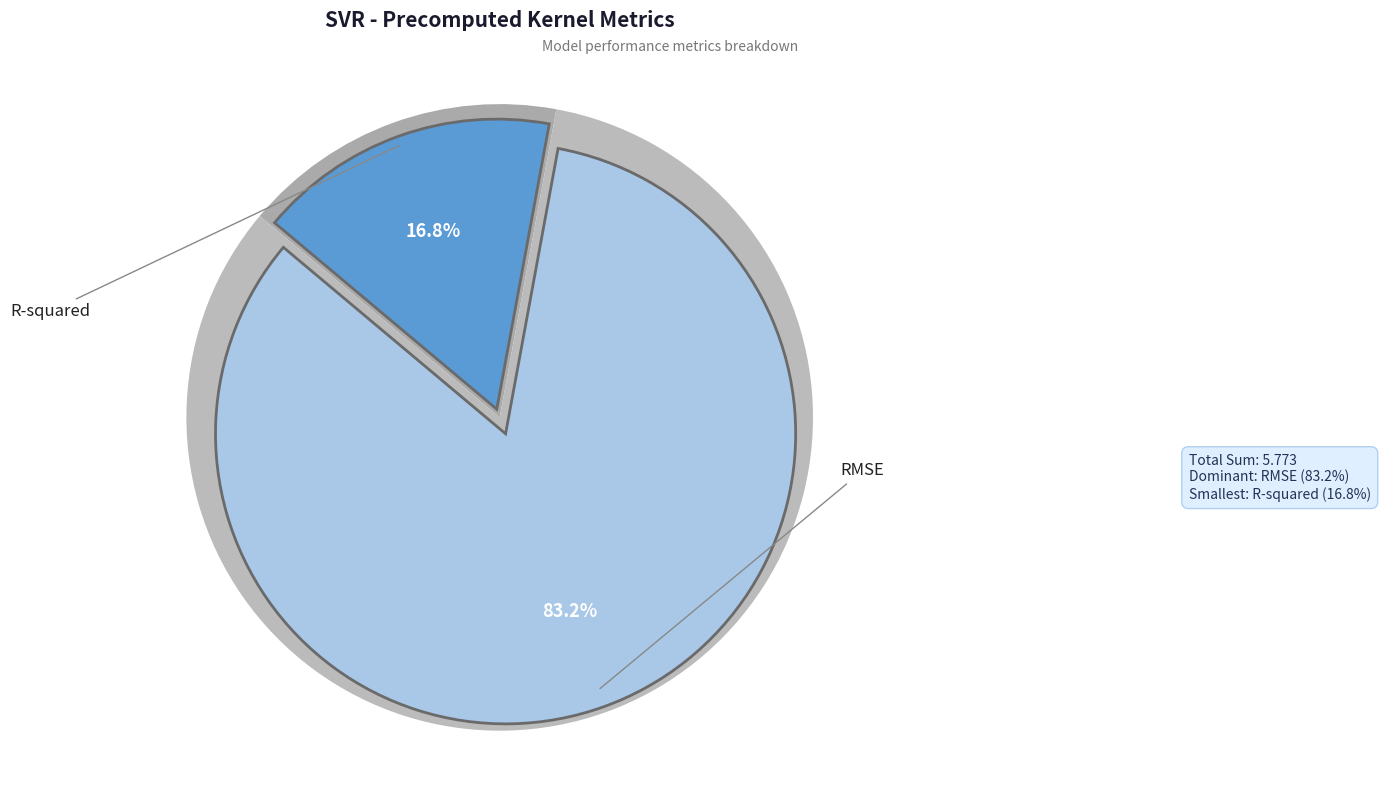

What percentage is the R-squared slice, to the nearest percent?

17%